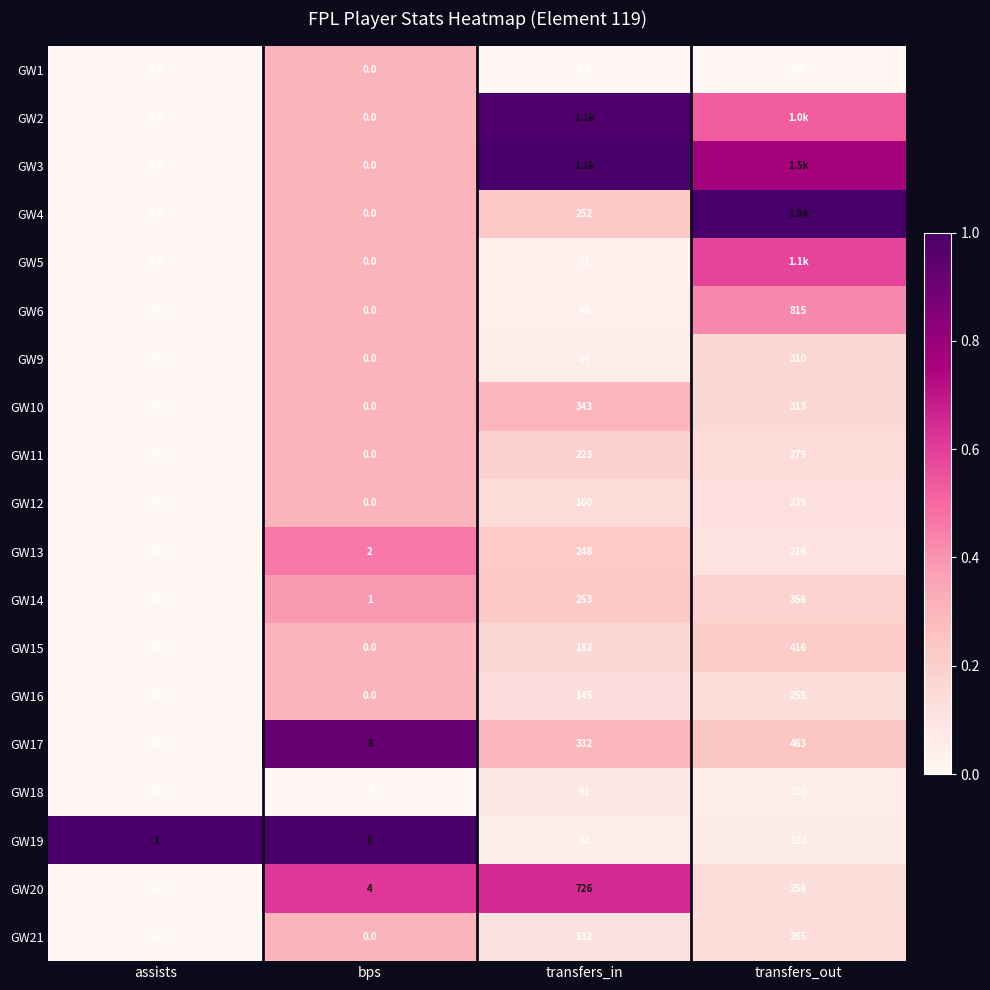

At which label is GW15 closest to 208?

transfers_in